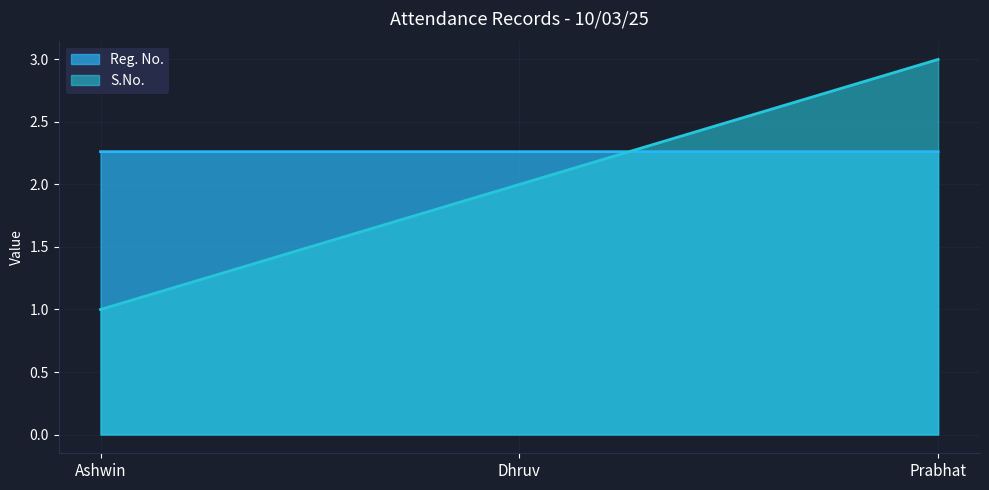

The S.No. series shows 3.0 at Prabhat. True or false?

True